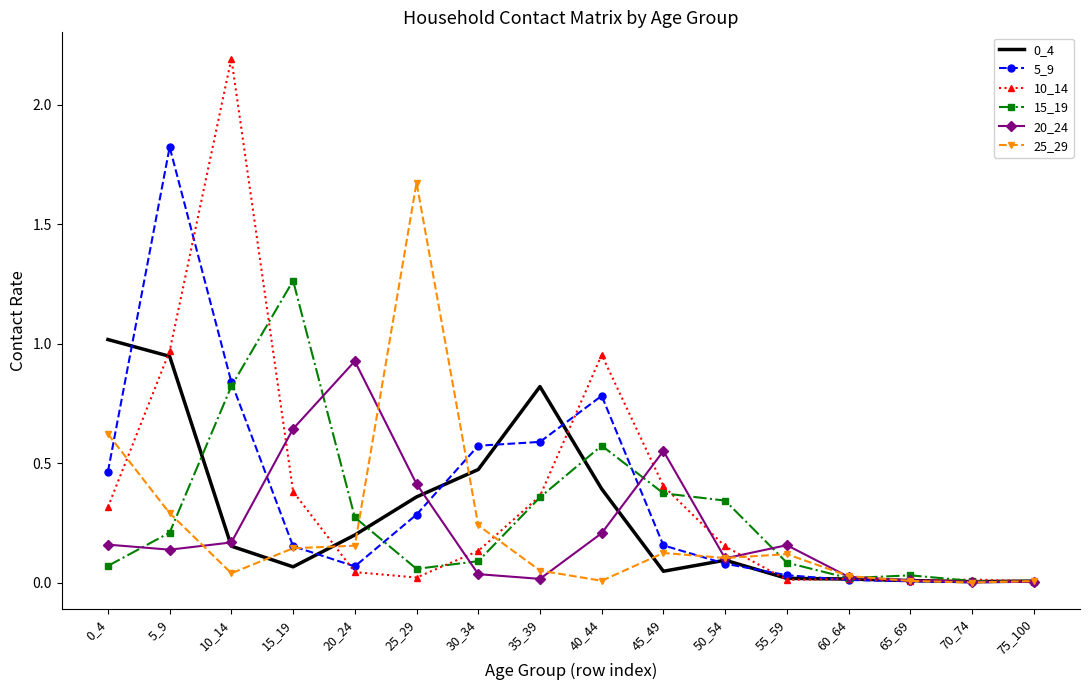

Which category has the highest value across all series?

10_14